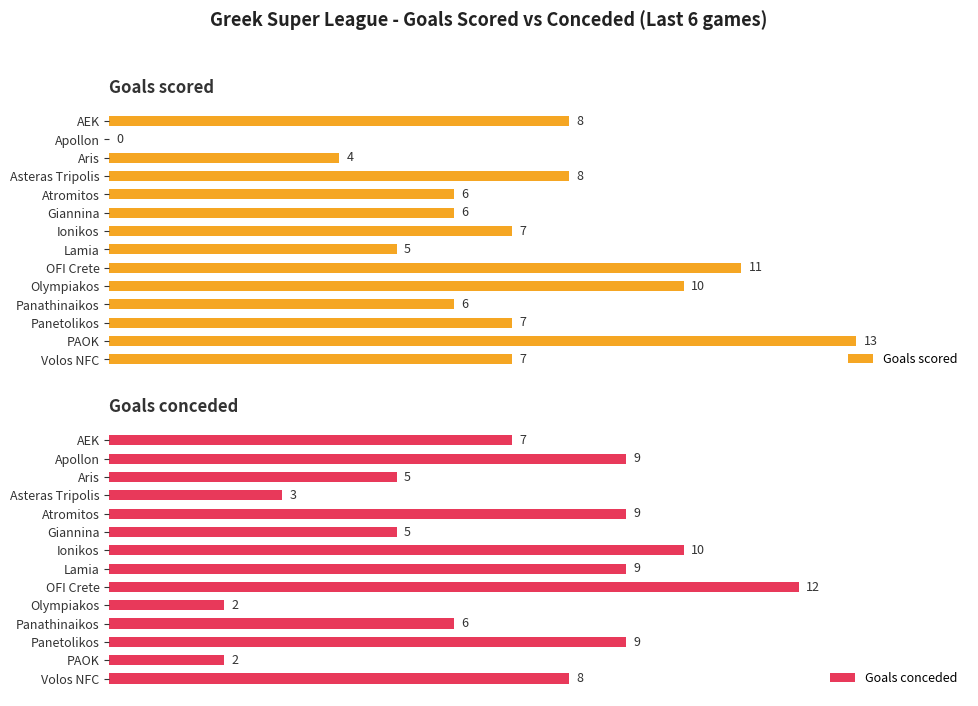

The value of Goals conceded at Olympiakos is 10.2. True or false?

False